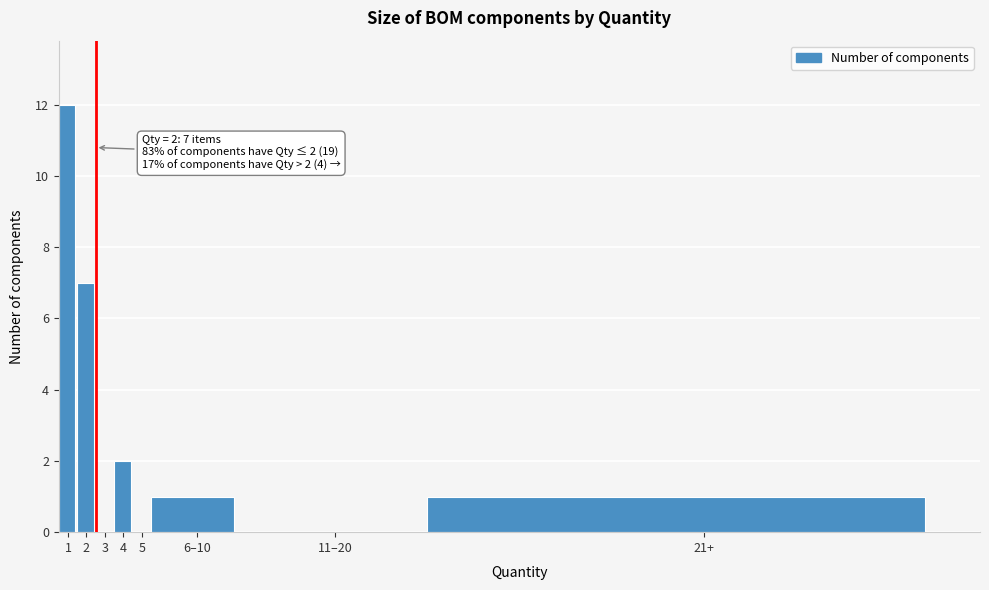

Reading left to right, extract all data points from this chart.

1=12	2=7	3=0	4=2	5=0	6–10=1	11–20=0	21+=1